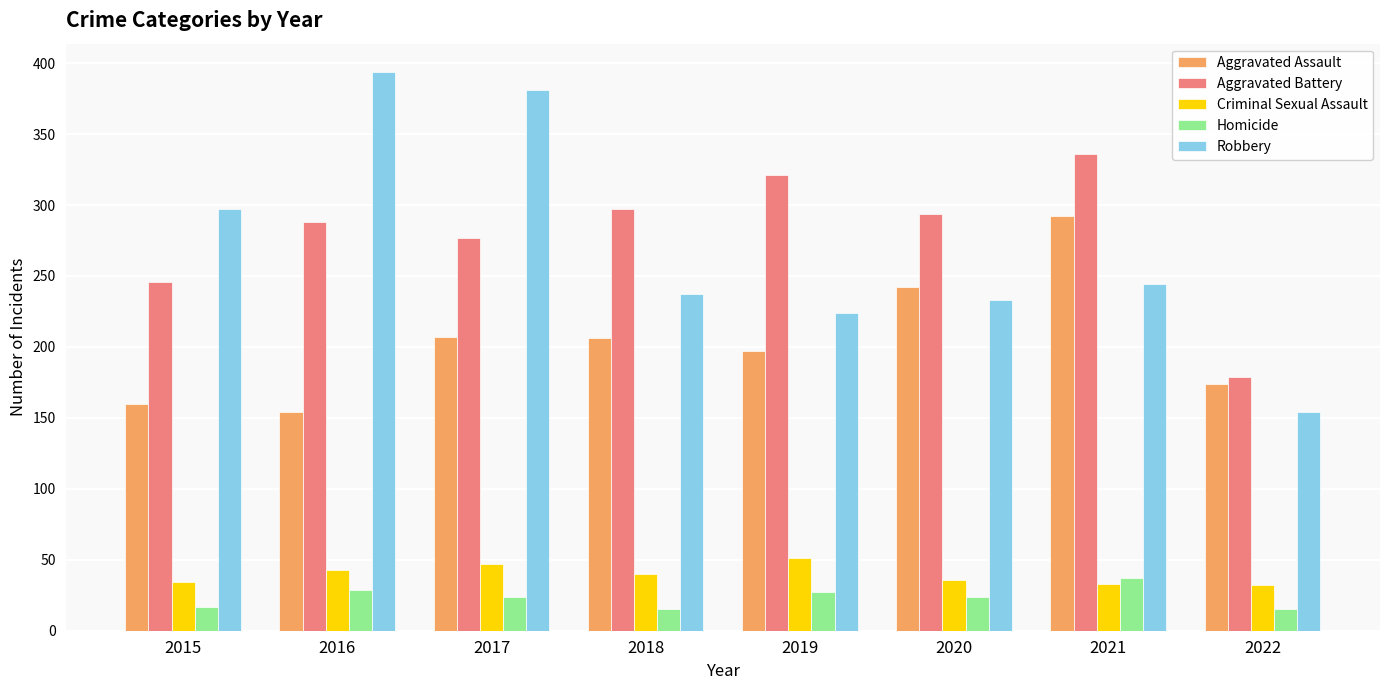

What is the sum of the Homicide values at 2021 and 2016?

66